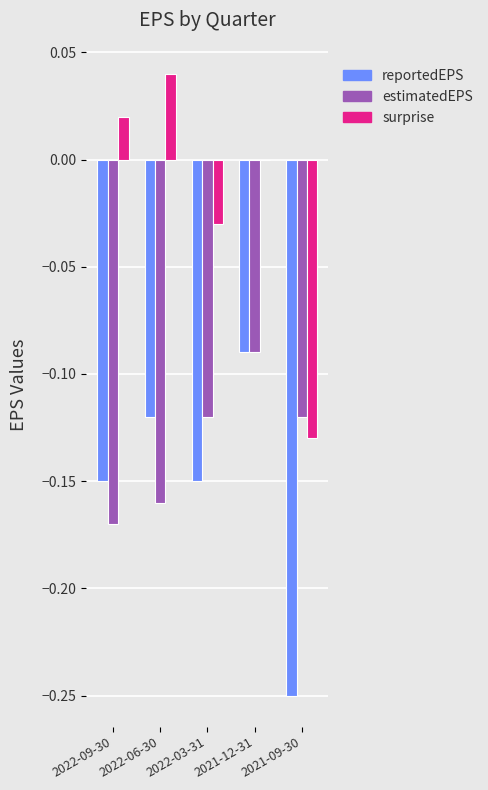

At which category is the sum across all series the highest?

2021-12-31